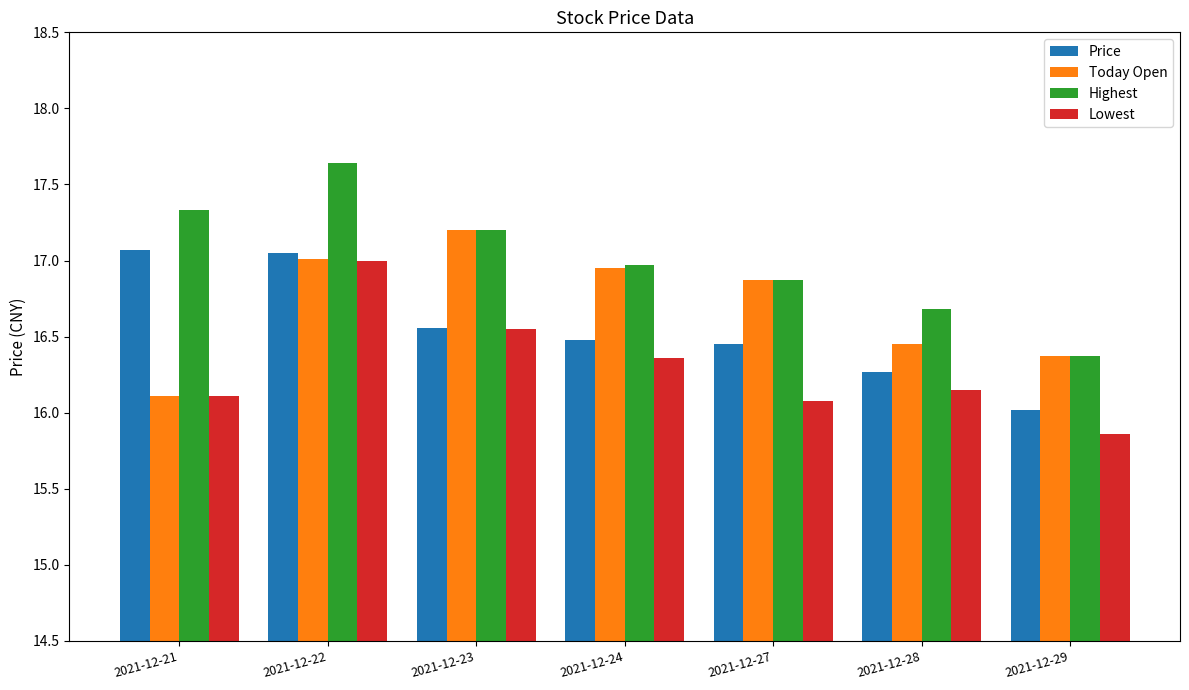

What is the total value across all series at 2021-12-23?

67.5